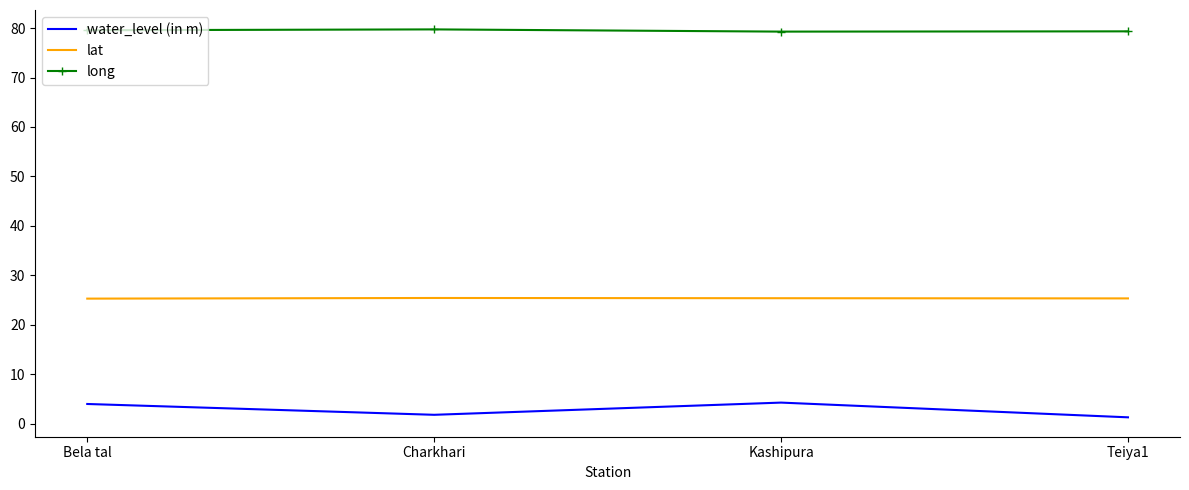

What is the difference between the water_level (in m) values at Kashipura and Bela tal?

0.3